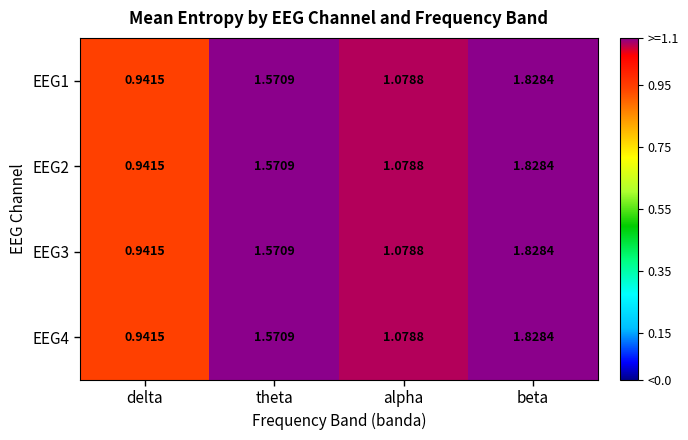

Which category has the lowest value across all series?

delta